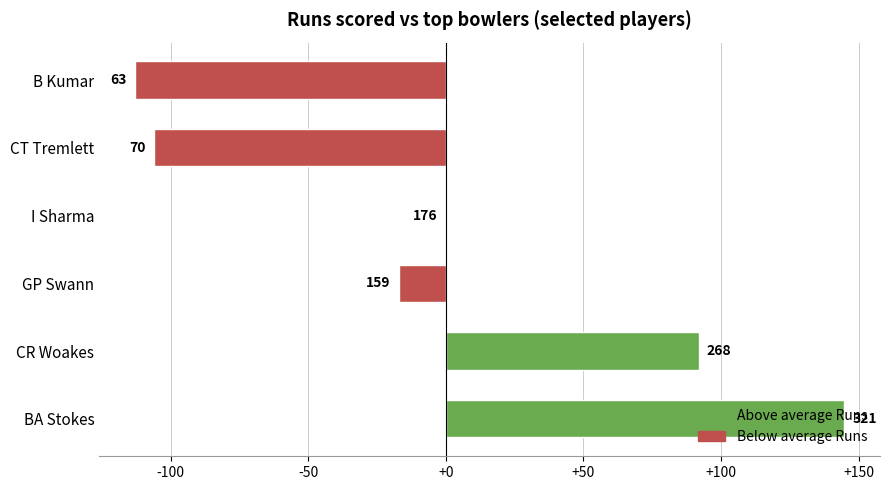

Are the bars horizontal?

Yes